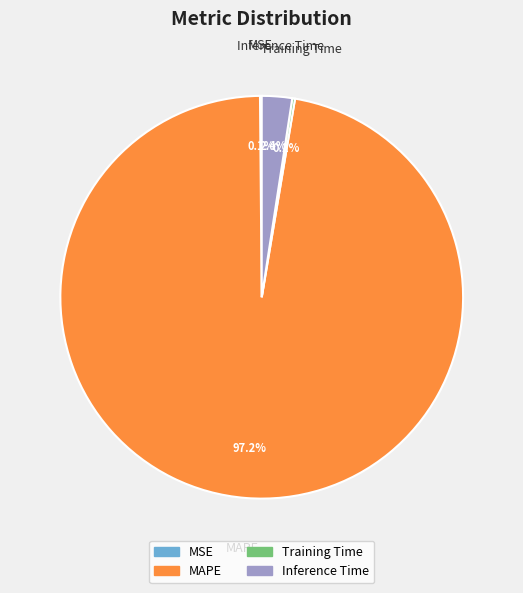

Between Inference Time and MAPE, which is larger?

MAPE